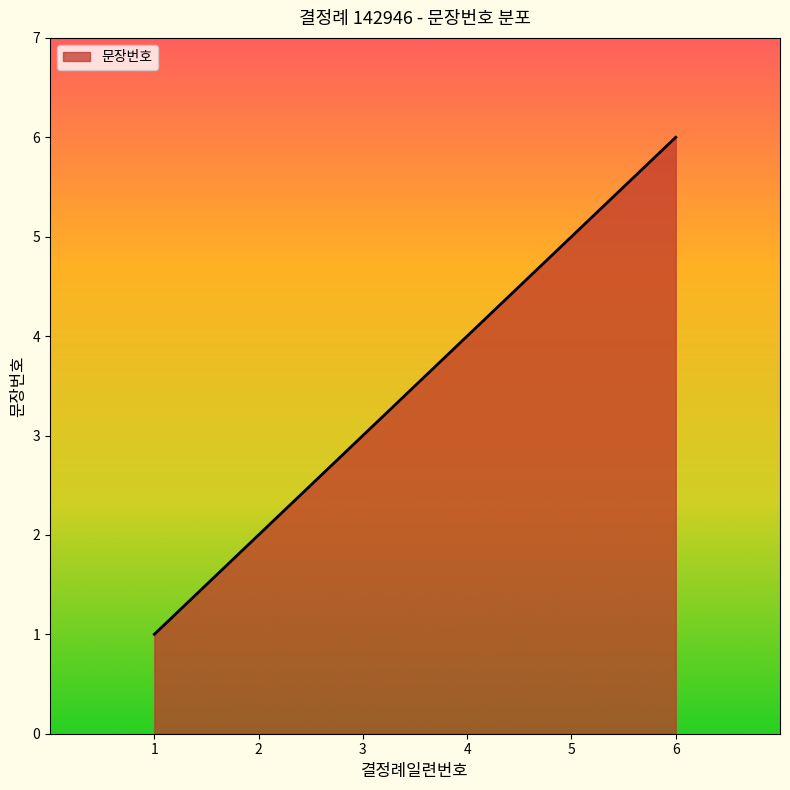

Which label corresponds to the largest value in the chart?

6